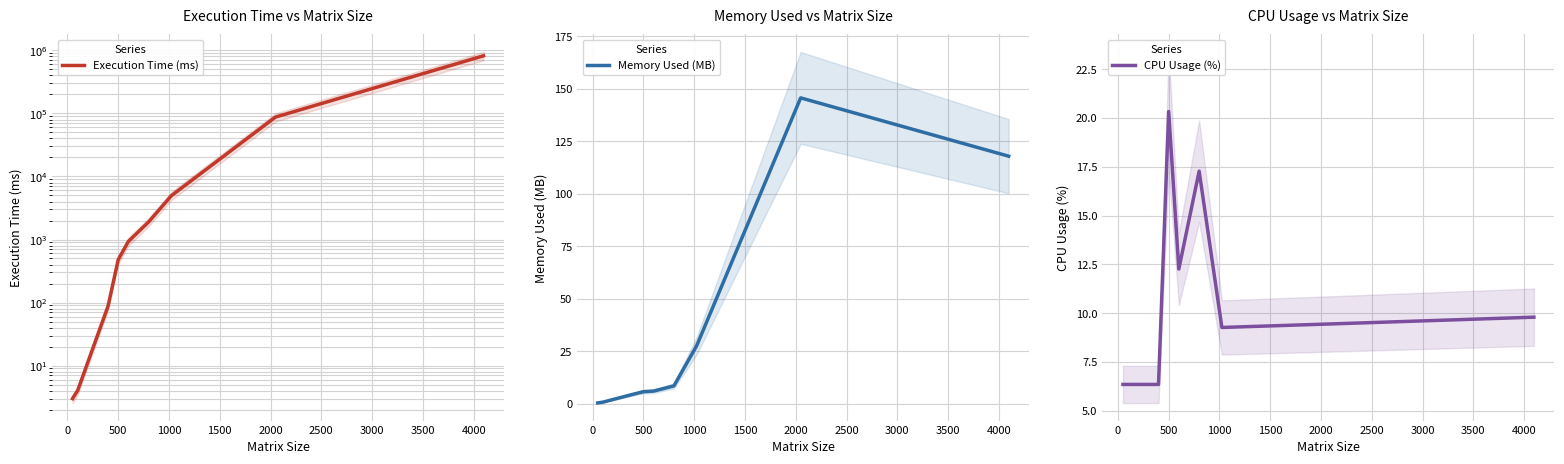

What is the maximum value for Memory Used (MB)?

145.7